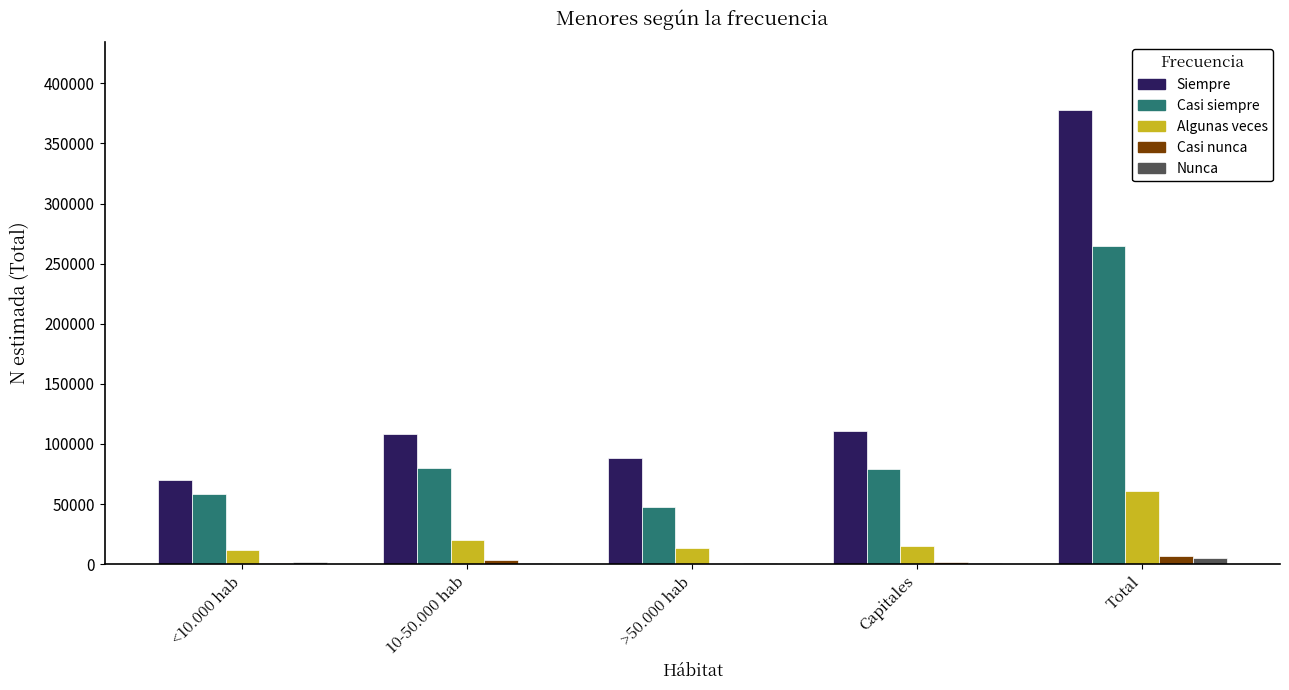

The Casi siempre series shows 346731 at Total. True or false?

False